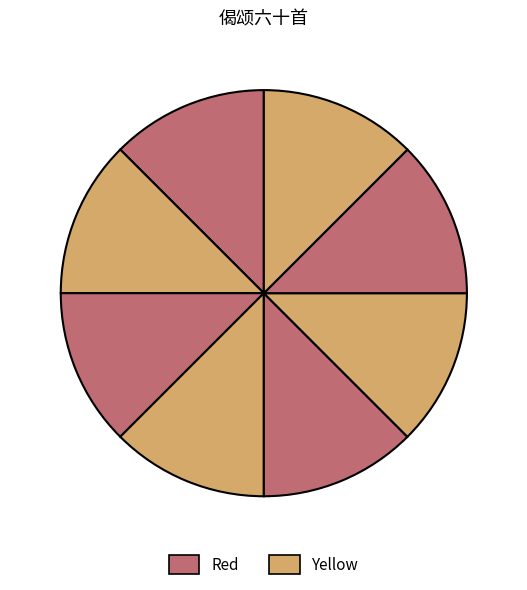

Count the number of slices in the pie.

8